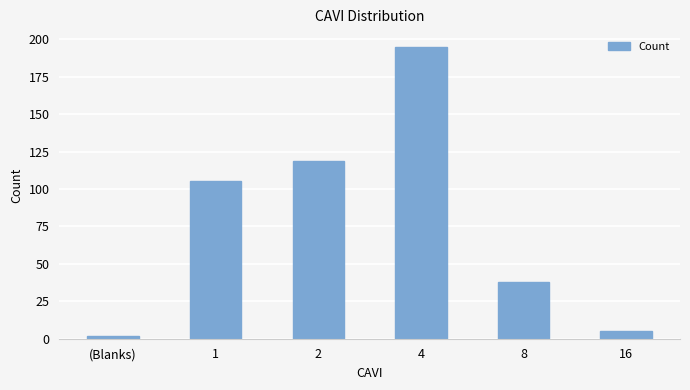

The chart shows a value of 43 at 2. True or false?

False